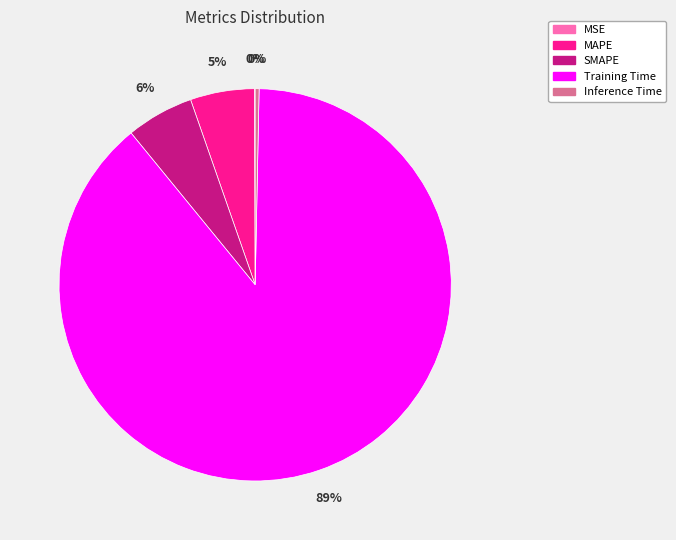

Which category has the biggest portion of the pie?

Training Time